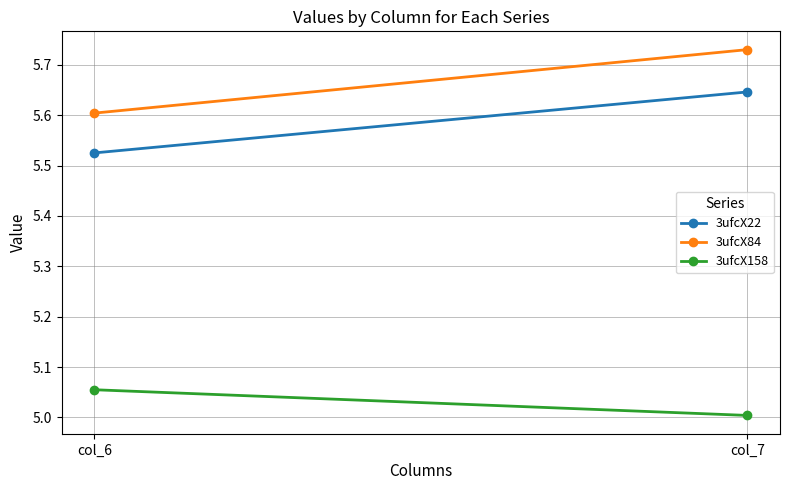

Which series has the widest spread of values?

3ufcX84